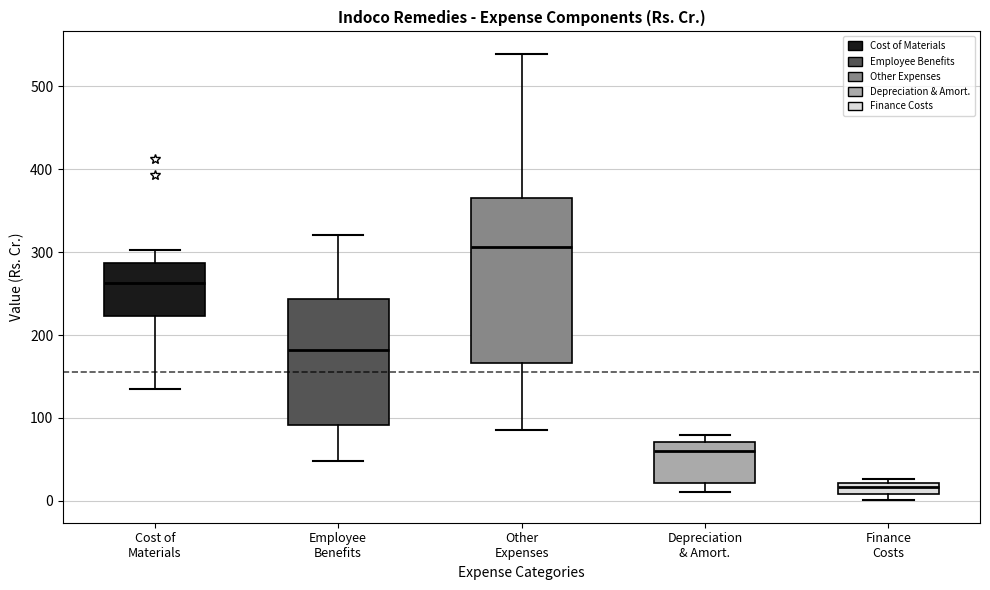

Comparing the boxes themselves (not the whiskers), which one is the tallest?

Other Expenses